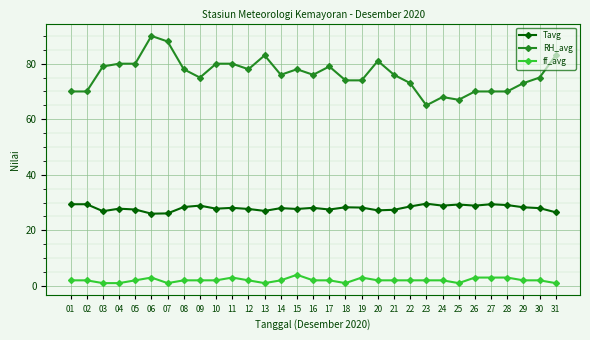

What is the highest value of the Tavg series?

29.6